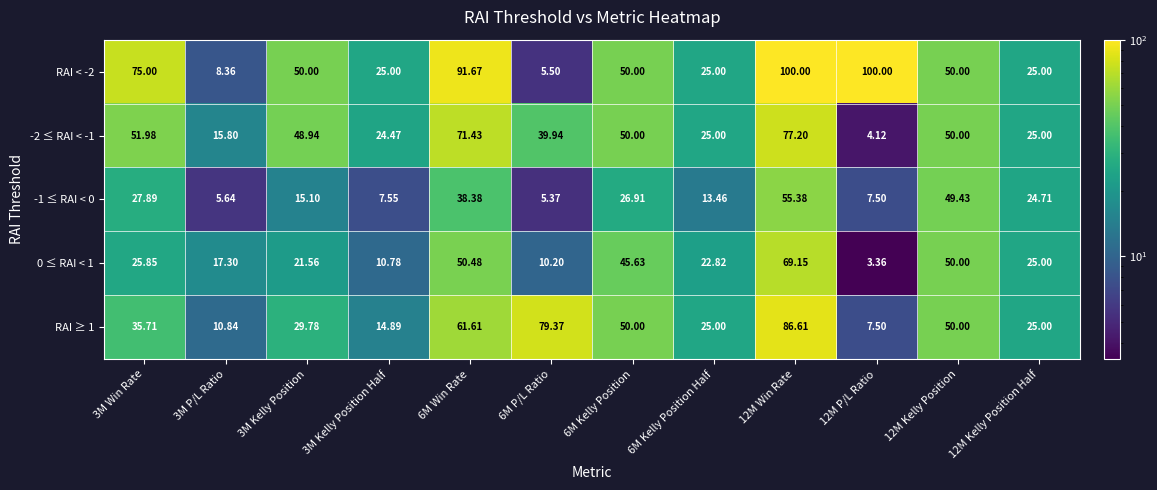

Reading right to left, what are all the values shown in this chart?

RAI < -2: 12M Kelly Position Half=25.0	12M Kelly Position=50.0	12M P/L Ratio=100.0	12M Win Rate=100.0	6M Kelly Position Half=25.0	6M Kelly Position=50.0	6M P/L Ratio=5.5	6M Win Rate=91.7	3M Kelly Position Half=25.0	3M Kelly Position=50.0	3M P/L Ratio=8.4	3M Win Rate=75.0
-2 ≤ RAI < -1: 12M Kelly Position Half=25.0	12M Kelly Position=50.0	12M P/L Ratio=4.1	12M Win Rate=77.2	6M Kelly Position Half=25.0	6M Kelly Position=50.0	6M P/L Ratio=39.9	6M Win Rate=71.4	3M Kelly Position Half=24.5	3M Kelly Position=48.9	3M P/L Ratio=15.8	3M Win Rate=52.0
-1 ≤ RAI < 0: 12M Kelly Position Half=24.7	12M Kelly Position=49.4	12M P/L Ratio=7.5	12M Win Rate=55.4	6M Kelly Position Half=13.5	6M Kelly Position=26.9	6M P/L Ratio=5.4	6M Win Rate=38.4	3M Kelly Position Half=7.5	3M Kelly Position=15.1	3M P/L Ratio=5.6	3M Win Rate=27.9
0 ≤ RAI < 1: 12M Kelly Position Half=25.0	12M Kelly Position=50.0	12M P/L Ratio=3.4	12M Win Rate=69.2	6M Kelly Position Half=22.8	6M Kelly Position=45.6	6M P/L Ratio=10.2	6M Win Rate=50.5	3M Kelly Position Half=10.8	3M Kelly Position=21.6	3M P/L Ratio=17.3	3M Win Rate=25.9
RAI ≥ 1: 12M Kelly Position Half=25.0	12M Kelly Position=50.0	12M P/L Ratio=7.5	12M Win Rate=86.6	6M Kelly Position Half=25.0	6M Kelly Position=50.0	6M P/L Ratio=79.4	6M Win Rate=61.6	3M Kelly Position Half=14.9	3M Kelly Position=29.8	3M P/L Ratio=10.8	3M Win Rate=35.7